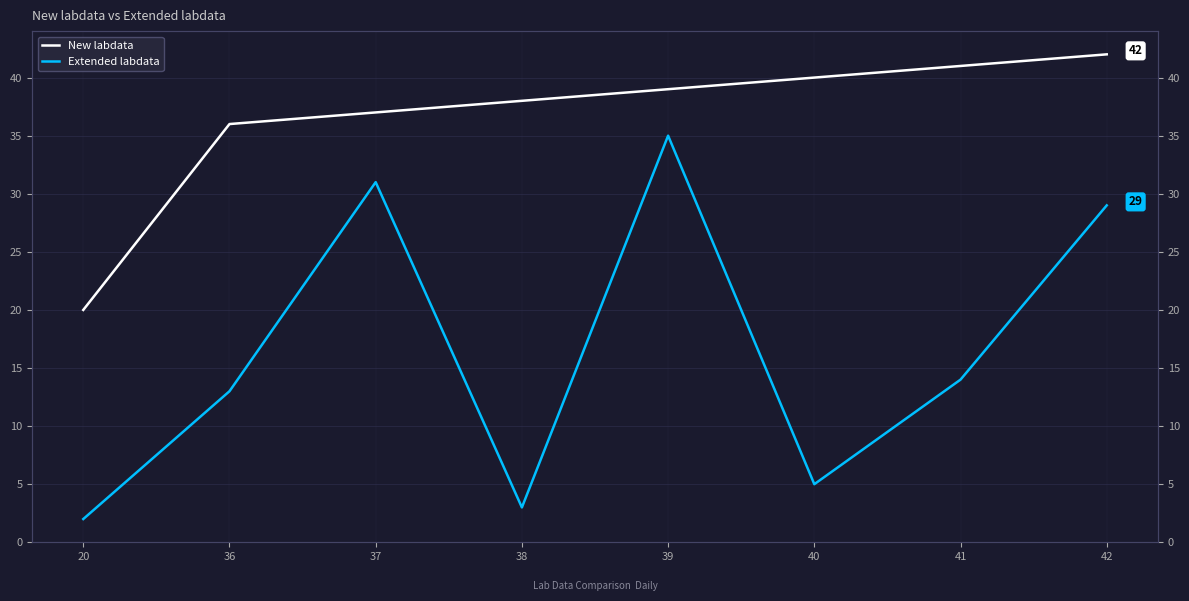

What is the difference between the maximum and minimum values in the Extended labdata series?

33